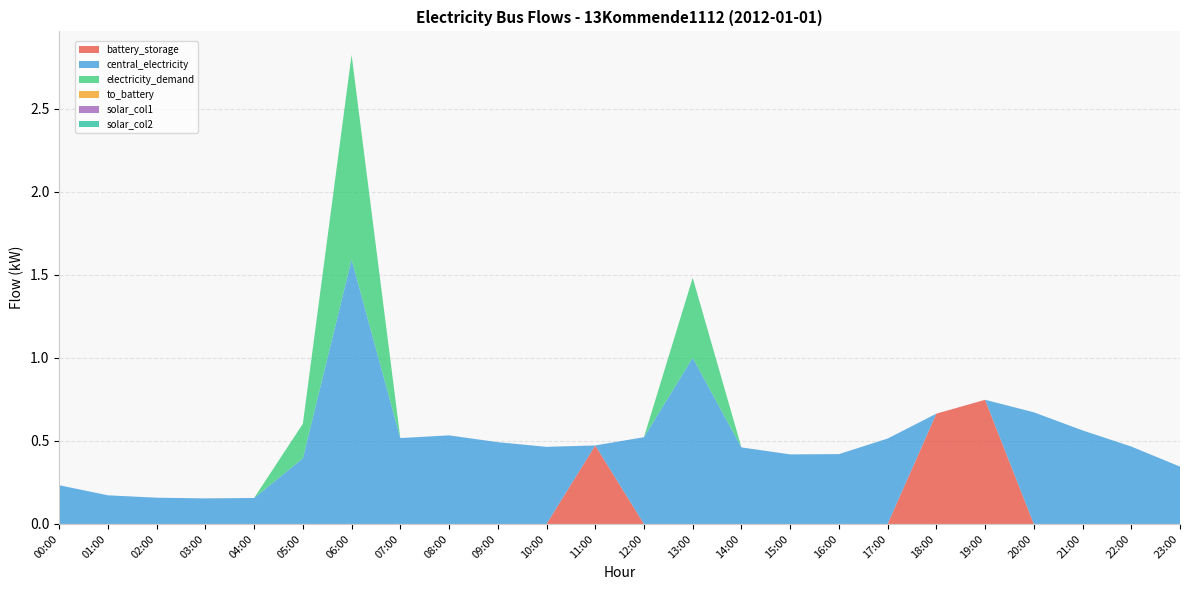

Reading right to left, what are all the values shown in this chart?

battery_storage: 23:00=0.0	22:00=0.0	21:00=0.0	20:00=0.0	19:00=0.7	18:00=0.7	17:00=0.0	16:00=0.0	15:00=0.0	14:00=0.0	13:00=0.0	12:00=0.0	11:00=0.5	10:00=0.0	09:00=0.0	08:00=0.0	07:00=0.0	06:00=0.0	05:00=0.0	04:00=0.0	03:00=0.0	02:00=0.0	01:00=0.0	00:00=0.0
central_electricity: 23:00=0.3	22:00=0.5	21:00=0.6	20:00=0.7	19:00=0.0	18:00=0.0	17:00=0.5	16:00=0.4	15:00=0.4	14:00=0.5	13:00=1.0	12:00=0.5	11:00=0.0	10:00=0.5	09:00=0.5	08:00=0.5	07:00=0.5	06:00=1.6	05:00=0.4	04:00=0.2	03:00=0.2	02:00=0.2	01:00=0.2	00:00=0.2
electricity_demand: 23:00=0.0	22:00=0.0	21:00=0.0	20:00=0.0	19:00=0.0	18:00=0.0	17:00=0.0	16:00=0.0	15:00=0.0	14:00=0.0	13:00=0.5	12:00=0.0	11:00=0.0	10:00=0.0	09:00=0.0	08:00=0.0	07:00=0.0	06:00=1.2	05:00=0.2	04:00=0.0	03:00=0.0	02:00=0.0	01:00=0.0	00:00=0.0
to_battery: 23:00=0.0	22:00=0.0	21:00=0.0	20:00=0.0	19:00=0.0	18:00=0.0	17:00=0.0	16:00=0.0	15:00=0.0	14:00=0.0	13:00=0.0	12:00=0.0	11:00=0.0	10:00=0.0	09:00=0.0	08:00=0.0	07:00=0.0	06:00=0.0	05:00=0.0	04:00=0.0	03:00=0.0	02:00=0.0	01:00=0.0	00:00=0.0
solar_col1: 23:00=0.0	22:00=0.0	21:00=0.0	20:00=0.0	19:00=0.0	18:00=0.0	17:00=0.0	16:00=0.0	15:00=0.0	14:00=0.0	13:00=0.0	12:00=0.0	11:00=0.0	10:00=0.0	09:00=0.0	08:00=0.0	07:00=0.0	06:00=0.0	05:00=0.0	04:00=0.0	03:00=0.0	02:00=0.0	01:00=0.0	00:00=0.0
solar_col2: 23:00=0.0	22:00=0.0	21:00=0.0	20:00=0.0	19:00=0.0	18:00=0.0	17:00=0.0	16:00=0.0	15:00=0.0	14:00=0.0	13:00=0.0	12:00=0.0	11:00=0.0	10:00=0.0	09:00=0.0	08:00=0.0	07:00=0.0	06:00=0.0	05:00=0.0	04:00=0.0	03:00=0.0	02:00=0.0	01:00=0.0	00:00=0.0